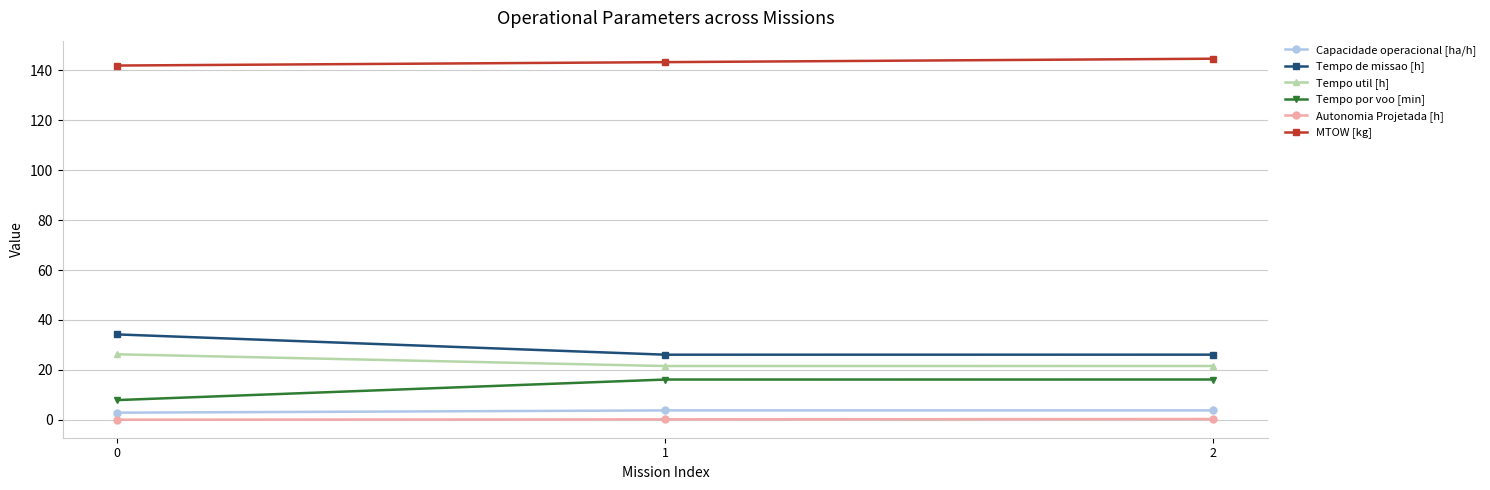

The Autonomia Projetada [h] series shows 0.2 at 1. True or false?

True